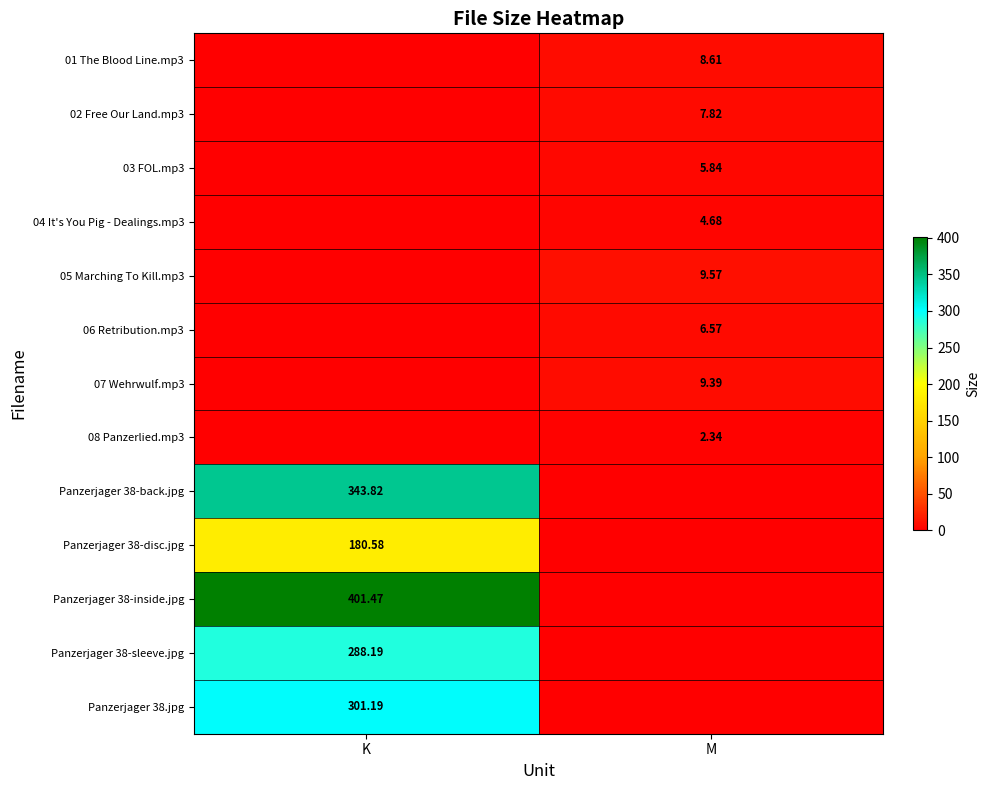

What is the average value of the Panzerjager 38.jpg series?

150.6